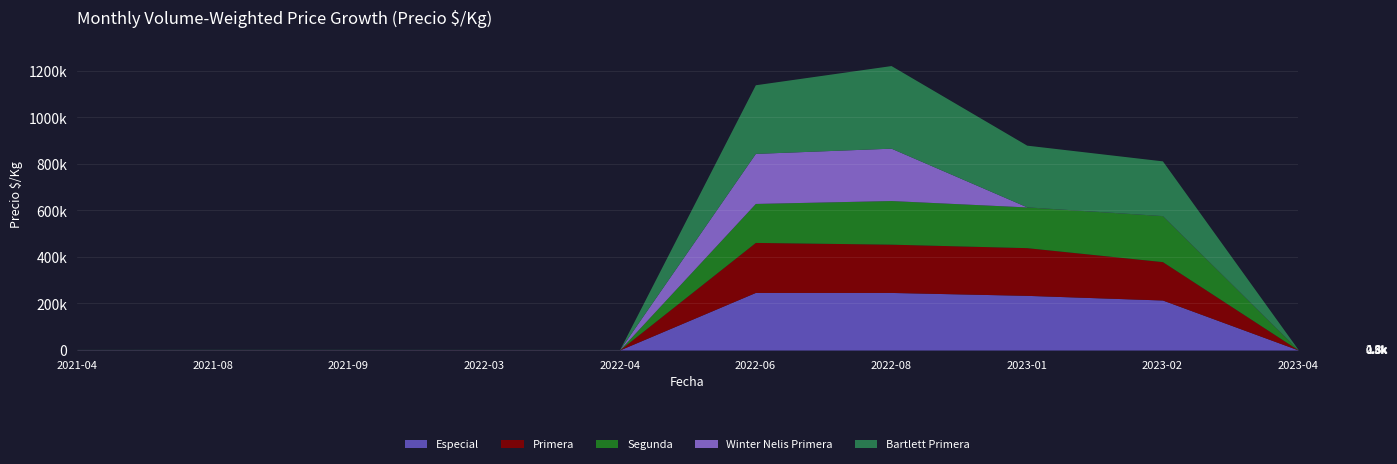

What is the average value of the Segunda series?

73003